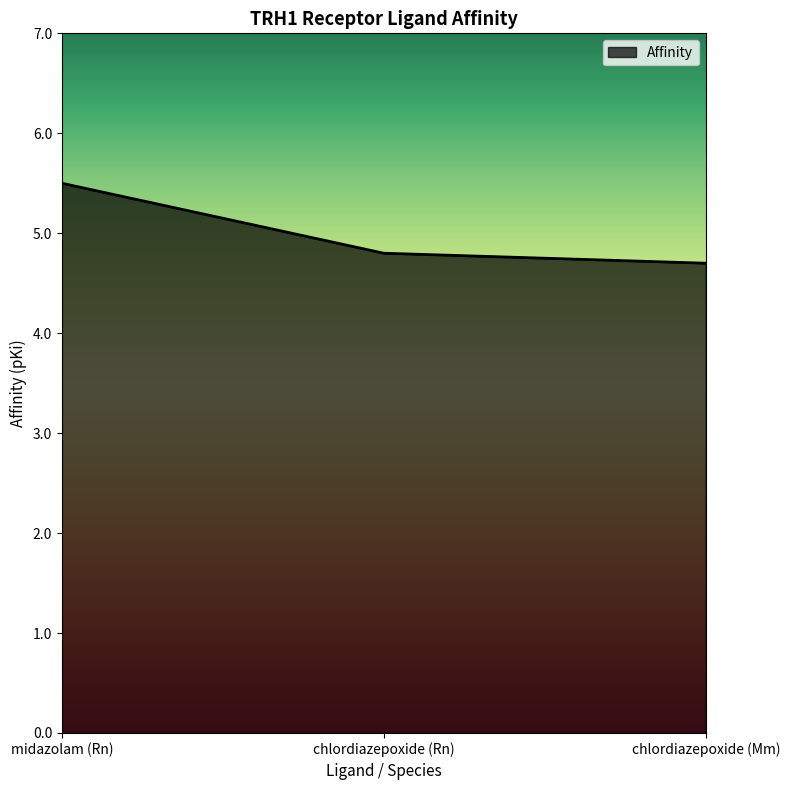

How many lines are shown in the chart?

1